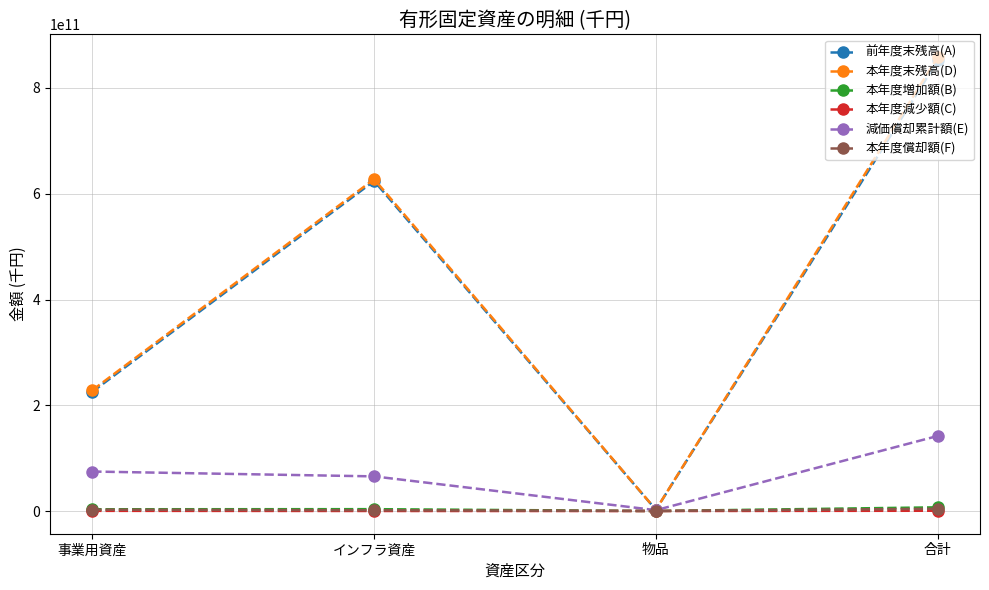

Which series changed the most between インフラ資産 and 物品?

本年度末残高(D)